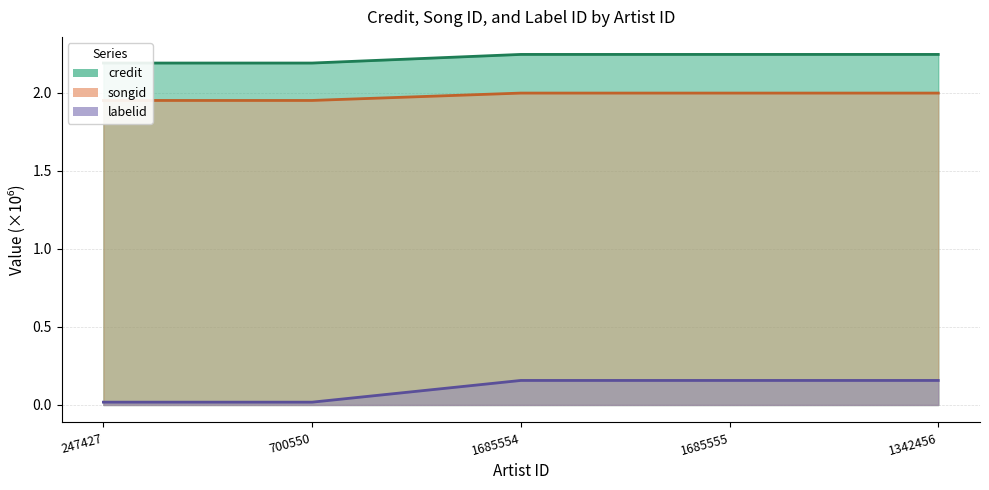

Which label corresponds to the smallest value in the chart?

247427